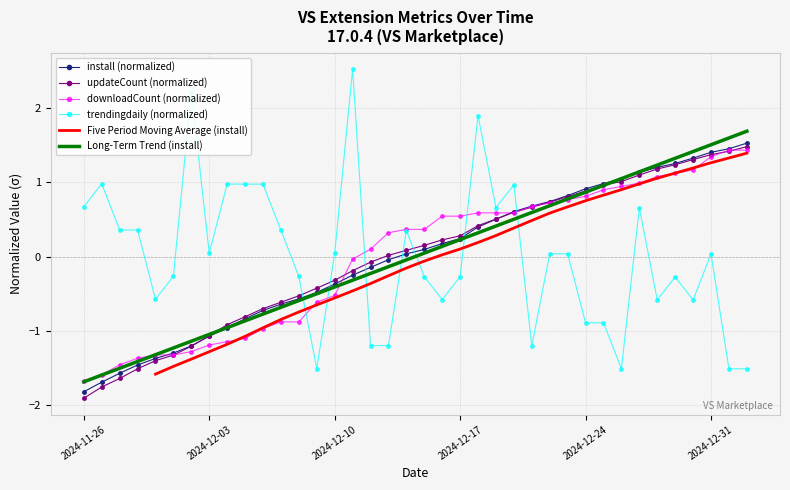

Which series ends up on top after the final intersection of trendingdaily (normalized) and updateCount (normalized)?

updateCount (normalized)